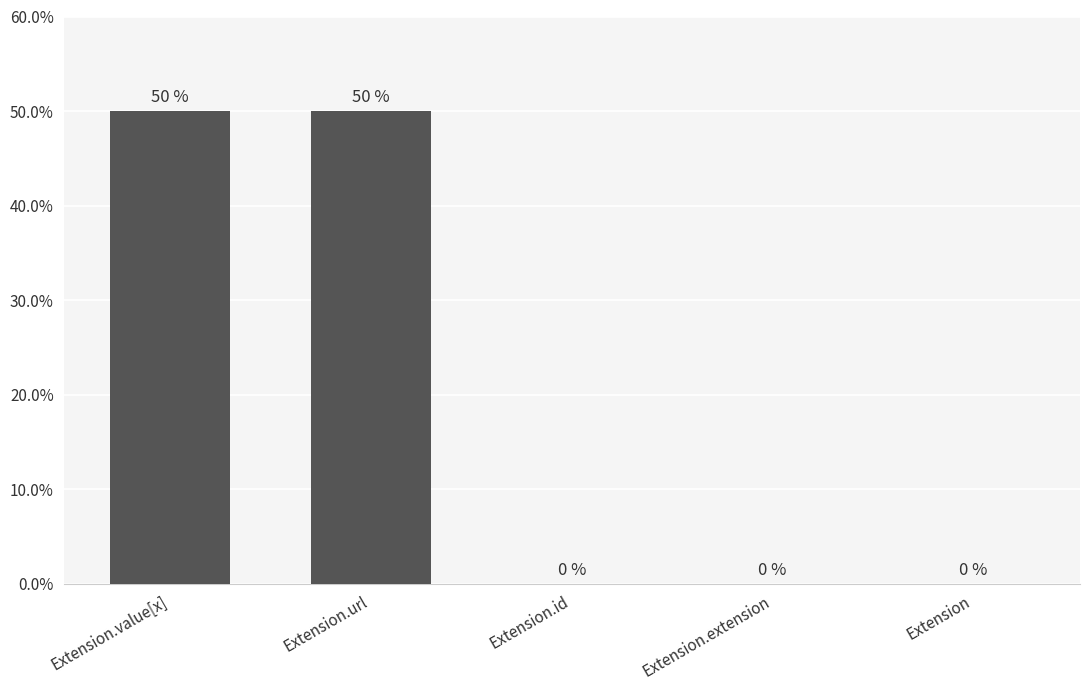

What is the maximum value shown in the chart?

50